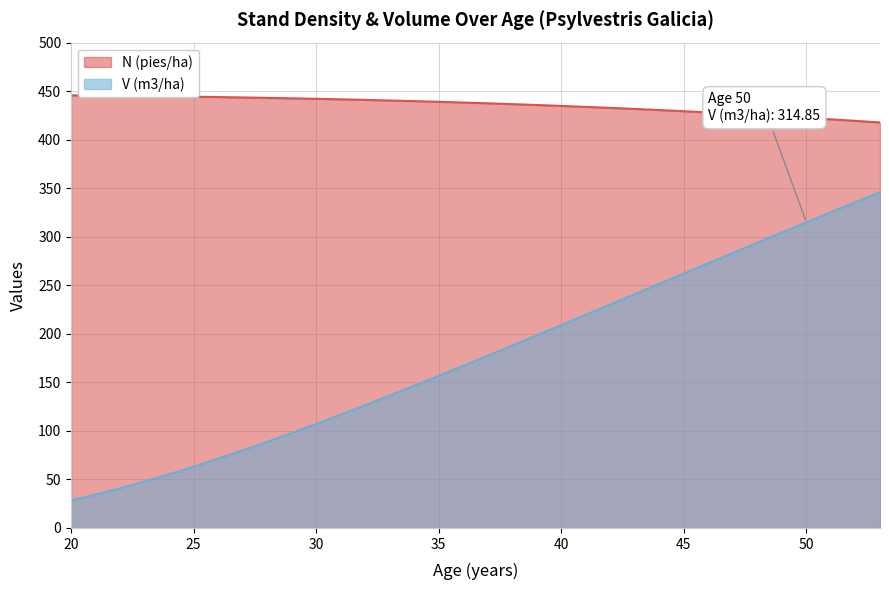

Where does the N (pies/ha) series first go above 438?

20